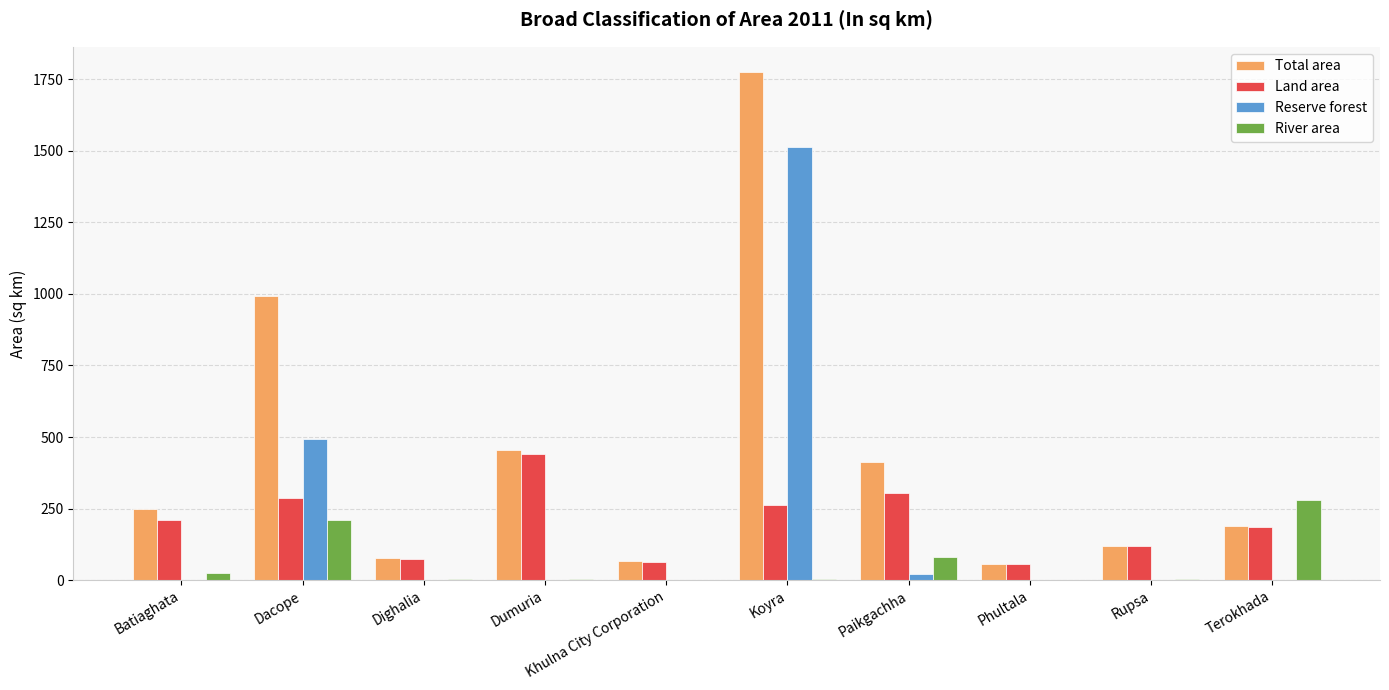

What is the greatest value displayed?

1775.4